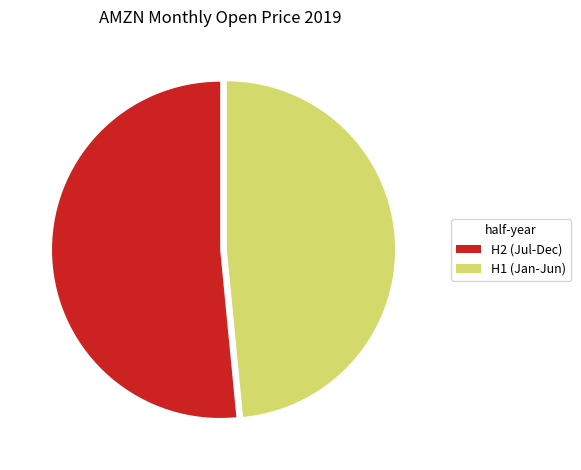

How many segments does this pie chart have?

2